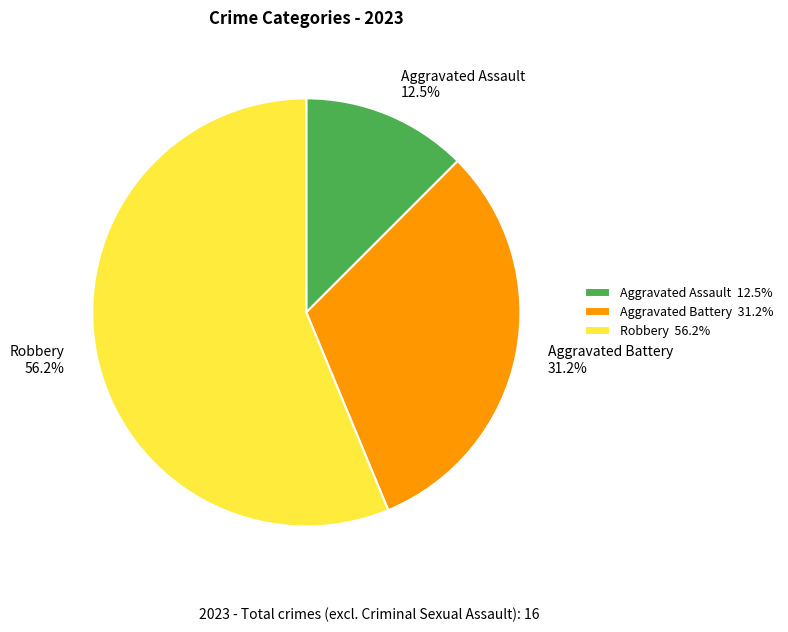

Approximately how many times larger is the value at Aggravated Assault 12.5% compared to Aggravated Battery 31.2%?

0.4